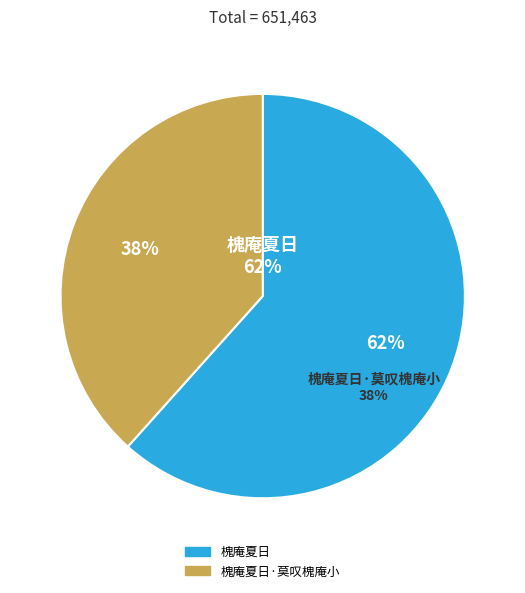

To the nearest percent, what portion does 槐庵夏日·莫叹槐庵小 represent?

38%